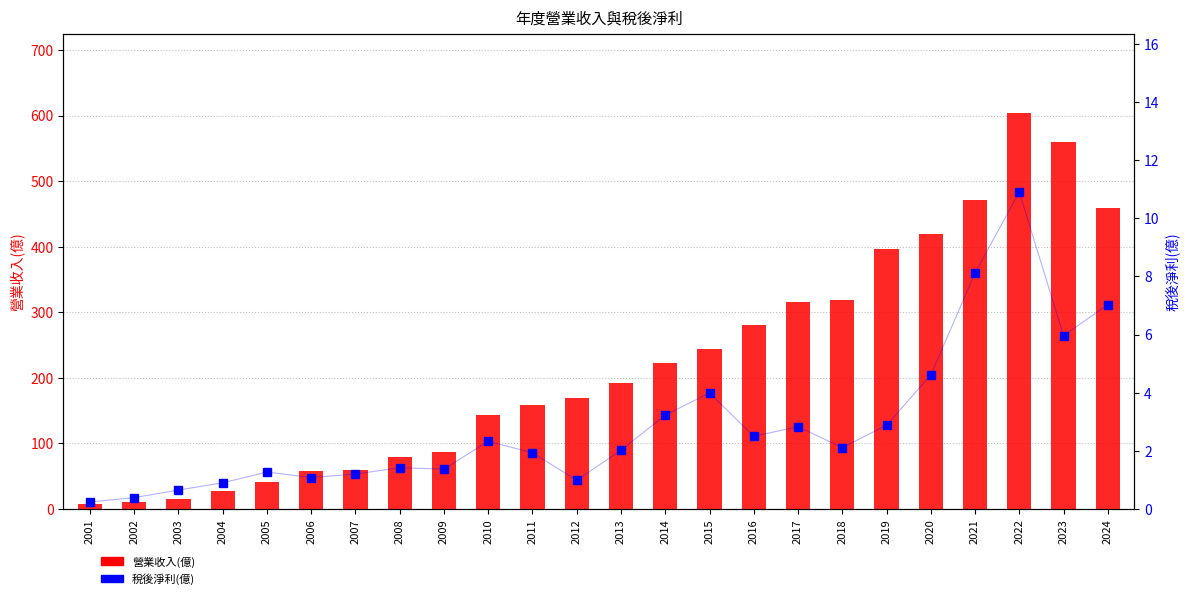

Where does the 營業收入(億) series first go above 192?

2014